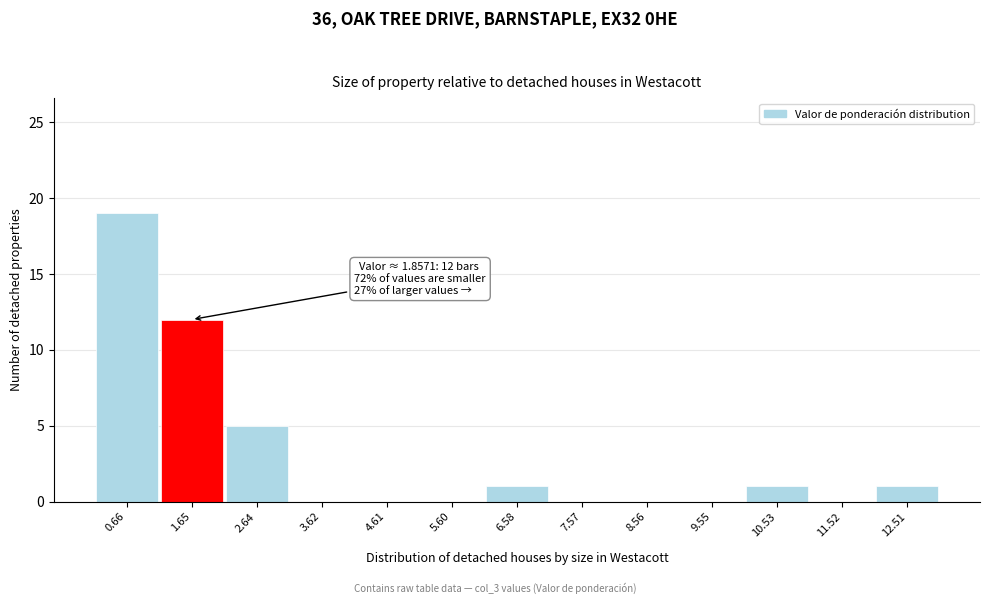

Over which range of the x-axis is the bar tallest?

0.2 to 1.2